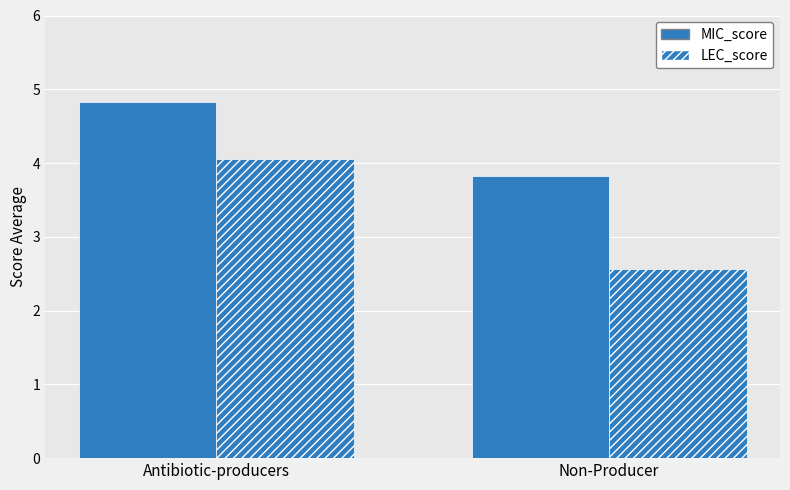

Which has a higher value, Non-Producer or Antibiotic-producers?

Antibiotic-producers